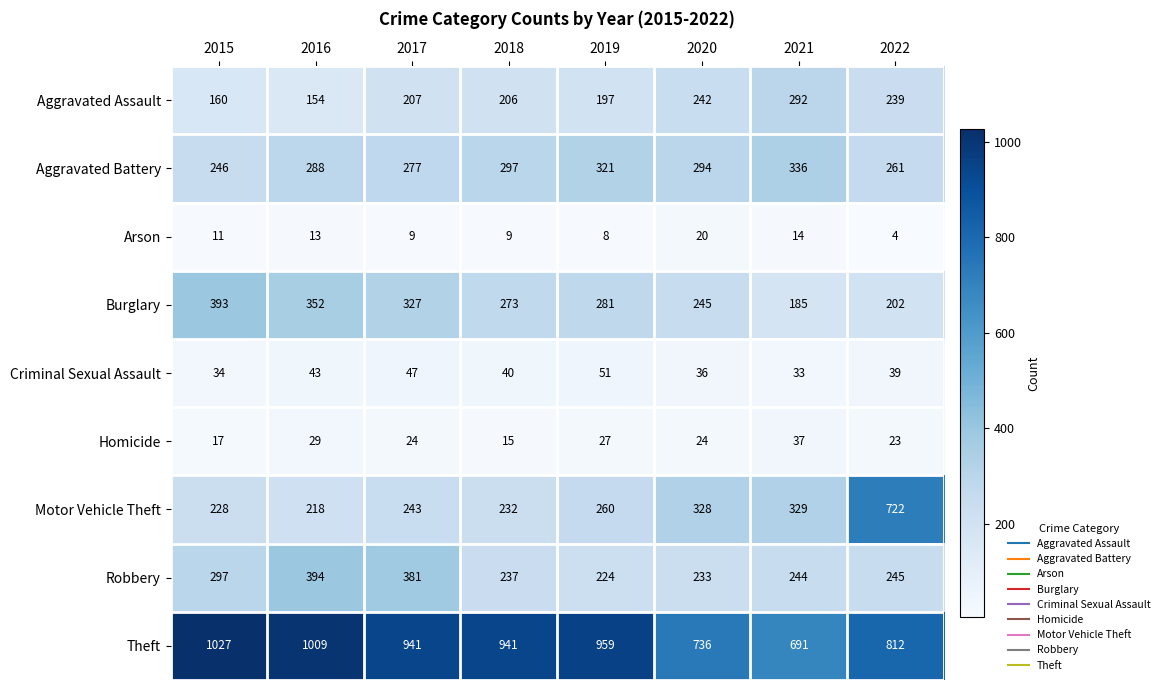

At how many categories does at least one series exceed 880?

5